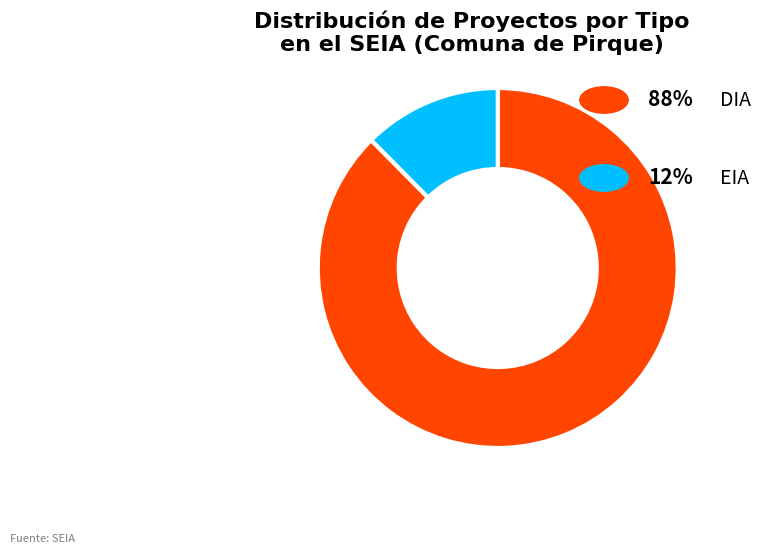

Is there any slice that represents more than half of the pie?

Yes